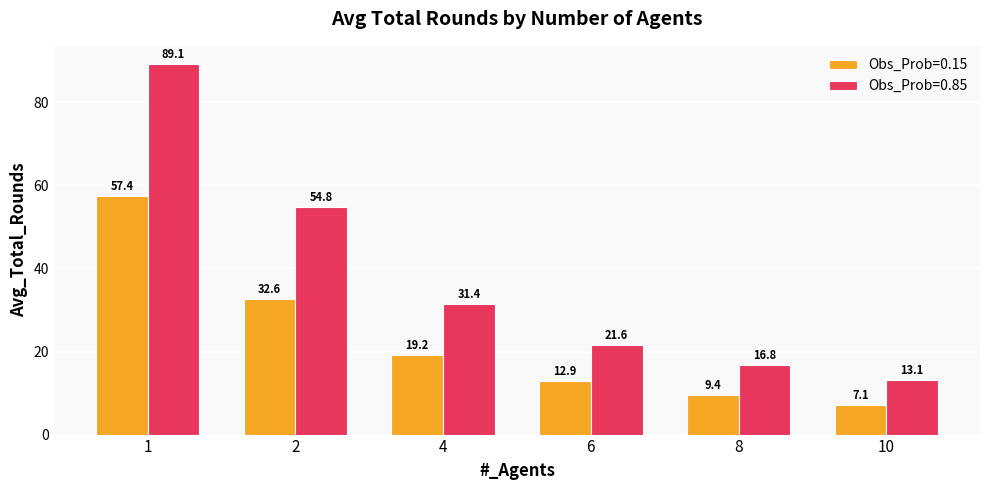

Where does the Obs_Prob=0.15 series first go above 19?

1